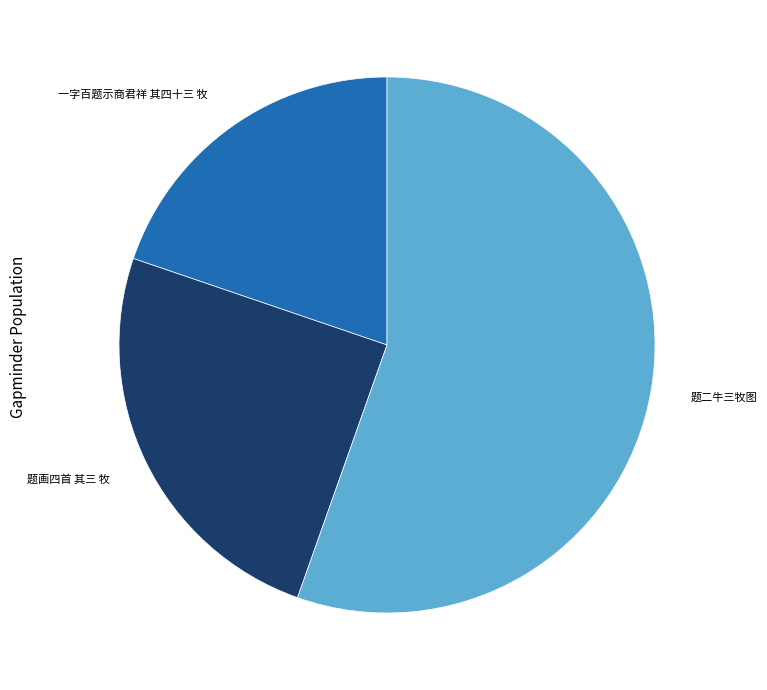

The 题二牛三牧图 slice represents 46% of the pie. True or false?

False